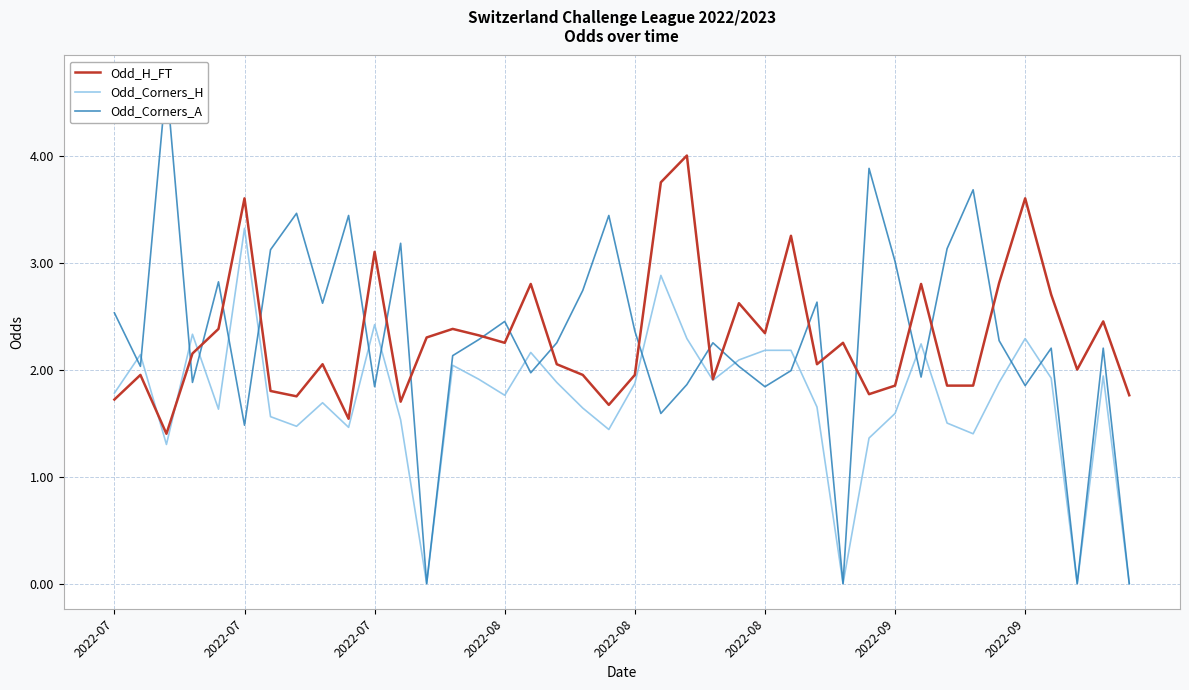

Where is Odd_Corners_A nearest to the value 2?

26